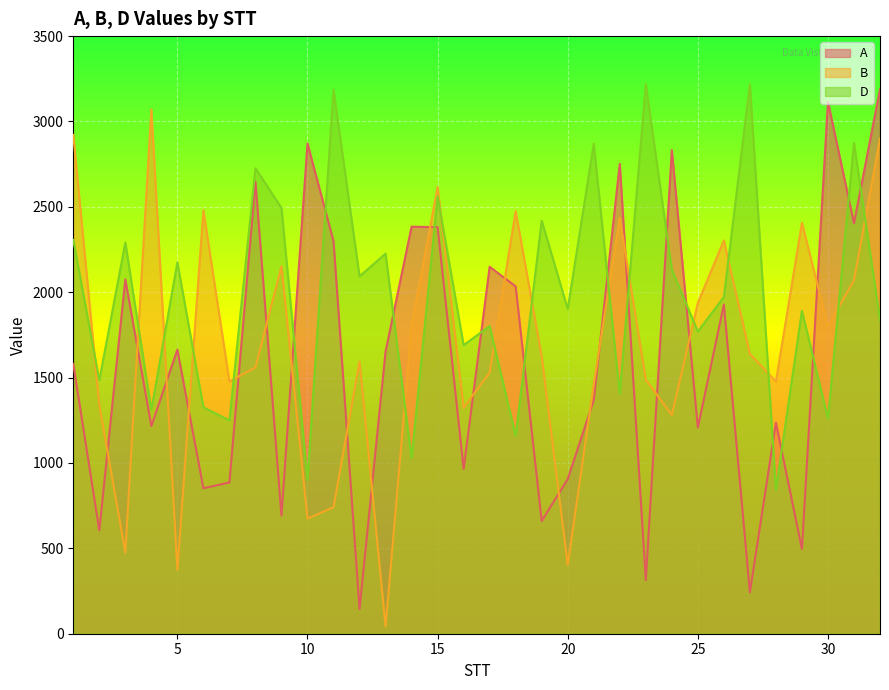

Which category has the highest value in the B series?

4